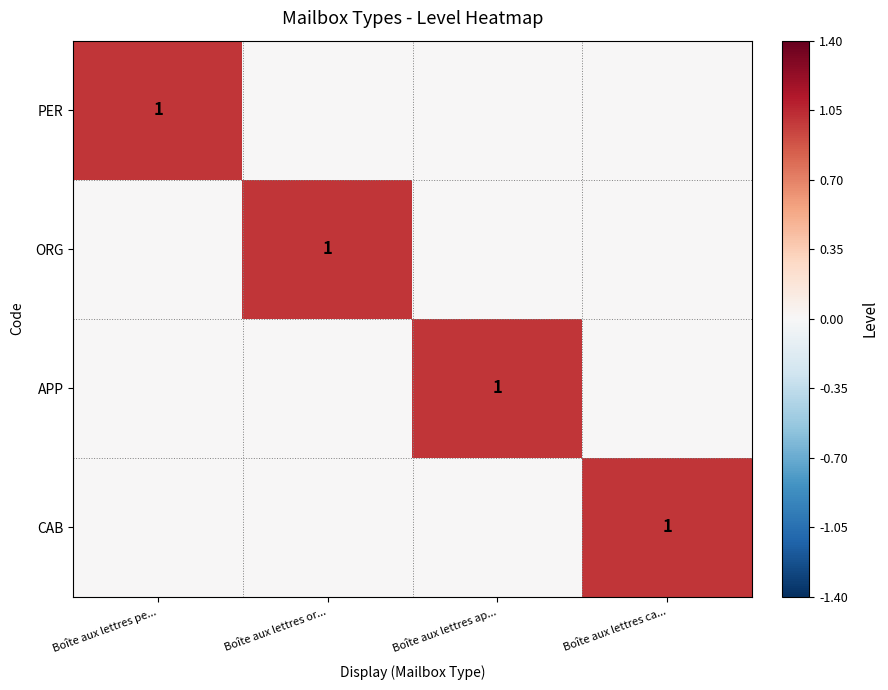

The value of APP at Boîte aux lettres ap... is 1. True or false?

True